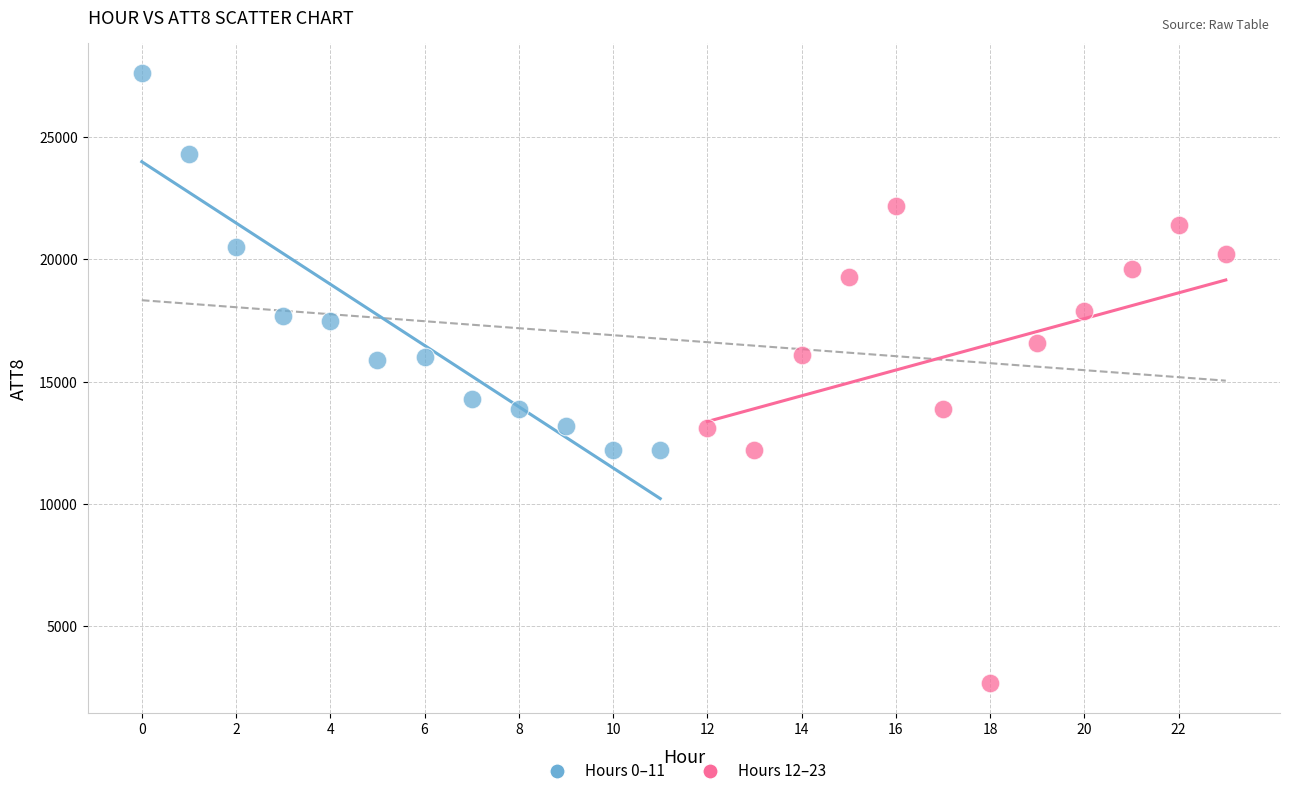

Which series reaches the minimum Y coordinate?

Hours 12–23